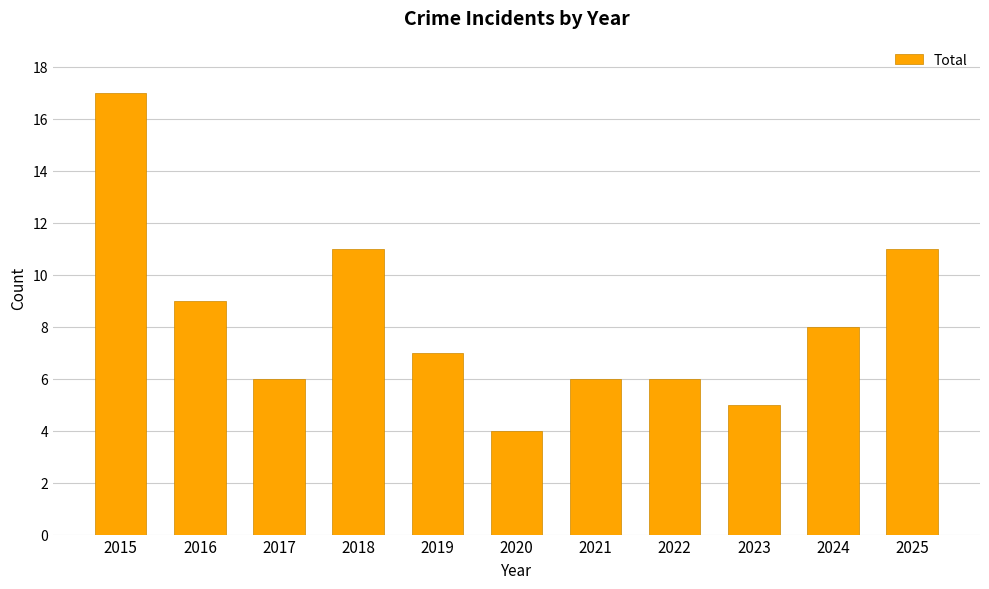

The value at 2022 is 6. True or false?

True